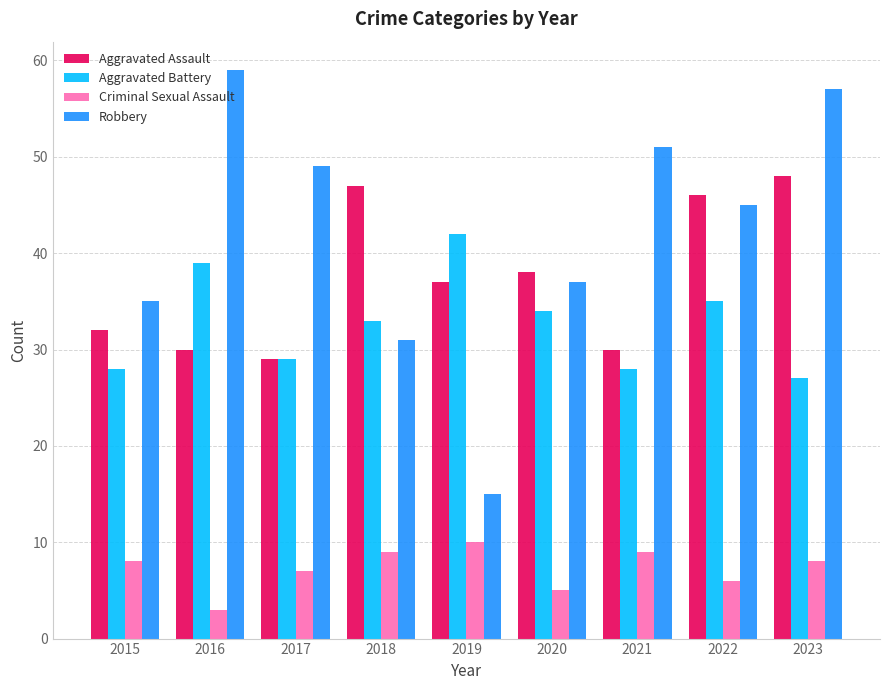

Rank the series by their maximum value, from lowest to highest.

Criminal Sexual Assault, Aggravated Battery, Aggravated Assault, Robbery